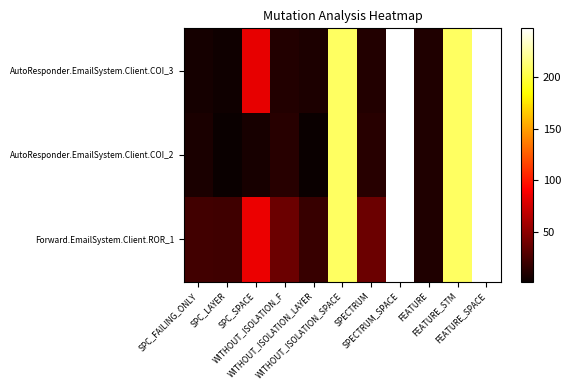

Reading right to left, transcribe all the data shown in this chart.

AutoResponder.EmailSystem.Client.COI_3: FEATURE_SPACE=247	FEATURE_STM=208	FEATURE=10	SPECTRUM_SPACE=247	SPECTRUM=11	WITHOUT_ISOLATION_SPACE=208	WITHOUT_ISOLATION_LAYER=9	WITHOUT_ISOLATION_F=11	SPC_SPACE=83	SPC_LAYER=4	SPC_FAILING_ONLY=6
AutoResponder.EmailSystem.Client.COI_2: FEATURE_SPACE=247	FEATURE_STM=208	FEATURE=10	SPECTRUM_SPACE=247	SPECTRUM=13	WITHOUT_ISOLATION_SPACE=208	WITHOUT_ISOLATION_LAYER=2	WITHOUT_ISOLATION_F=13	SPC_SPACE=7	SPC_LAYER=2	SPC_FAILING_ONLY=8
Forward.EmailSystem.Client.ROR_1: FEATURE_SPACE=247	FEATURE_STM=208	FEATURE=10	SPECTRUM_SPACE=247	SPECTRUM=38	WITHOUT_ISOLATION_SPACE=208	WITHOUT_ISOLATION_LAYER=19	WITHOUT_ISOLATION_F=38	SPC_SPACE=85	SPC_LAYER=22	SPC_FAILING_ONLY=23